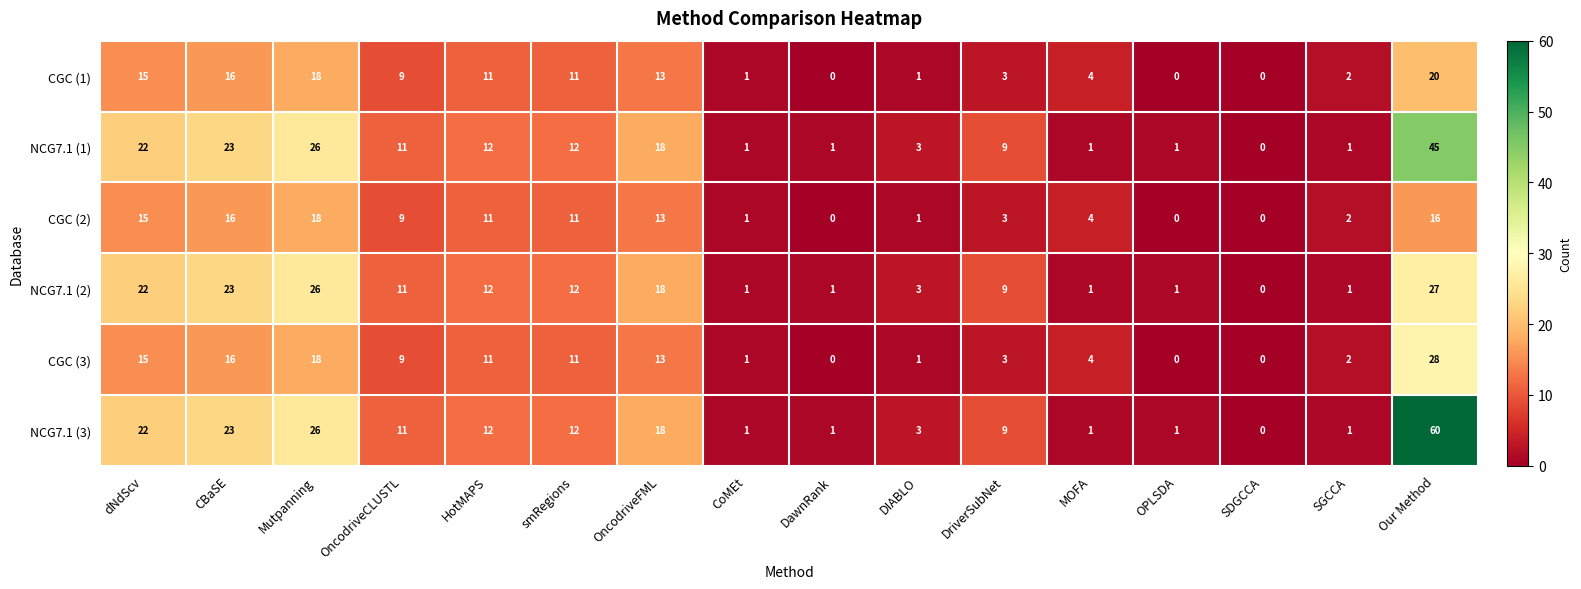

Which series has the largest total across all categories?

NCG7.1 (3)